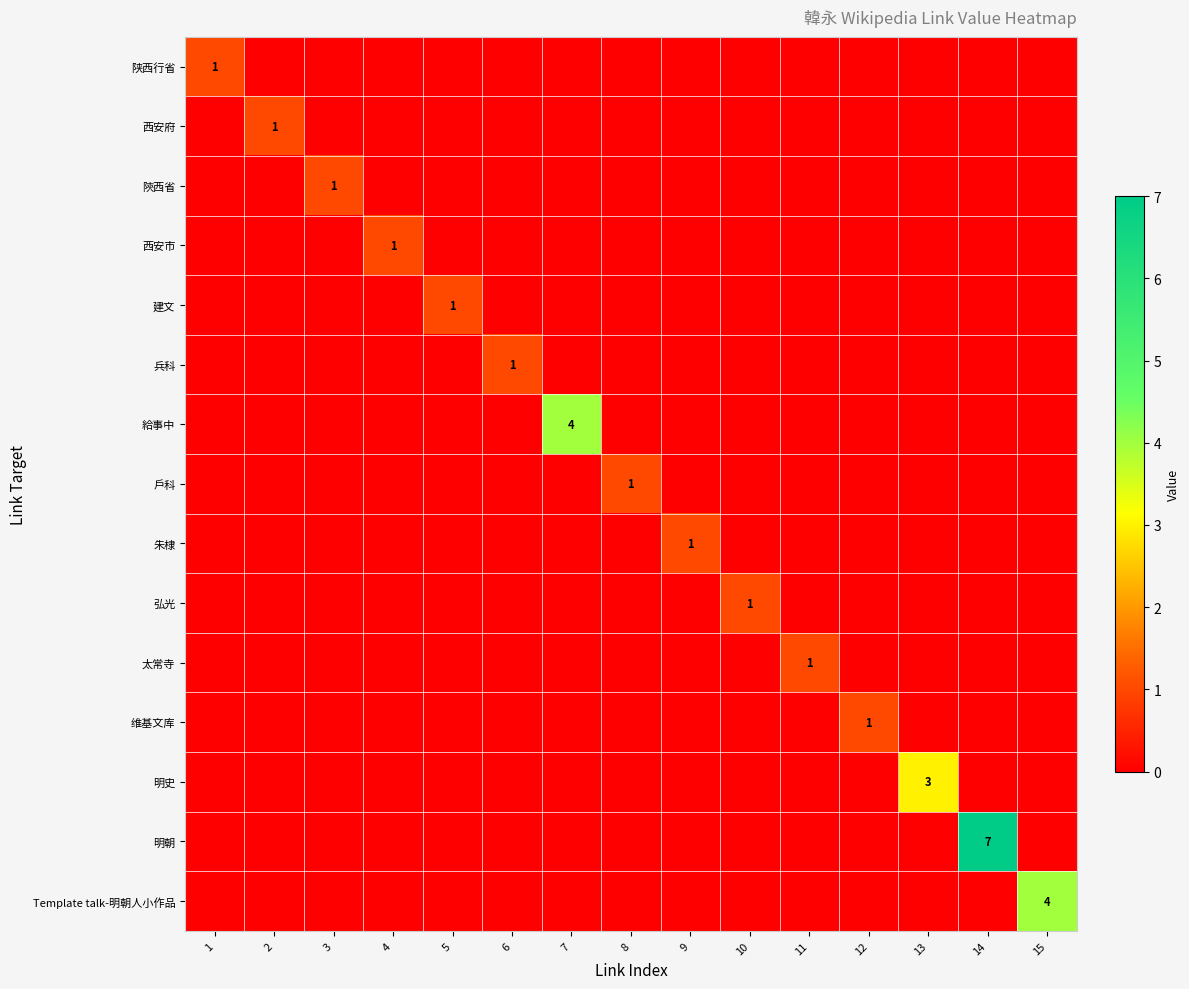

What is the maximum value for 朱棣?

1